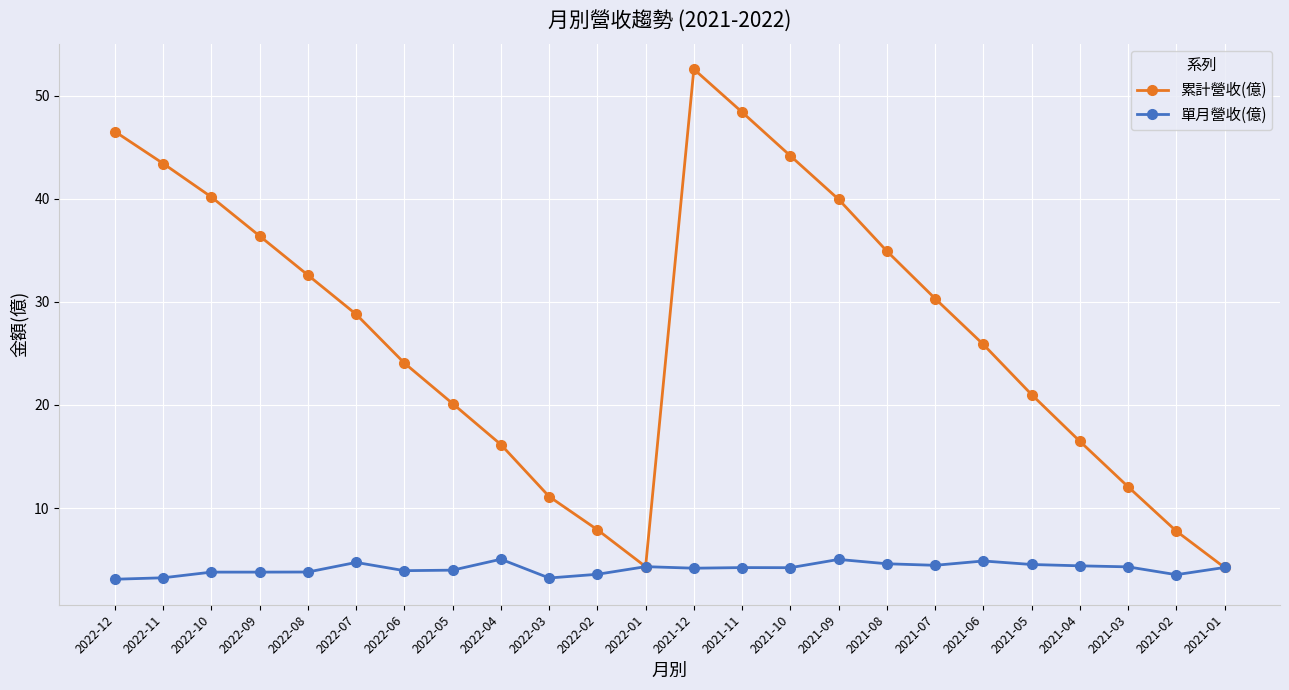

List the series in order of their peak value, highest first.

累計營收(億), 單月營收(億)